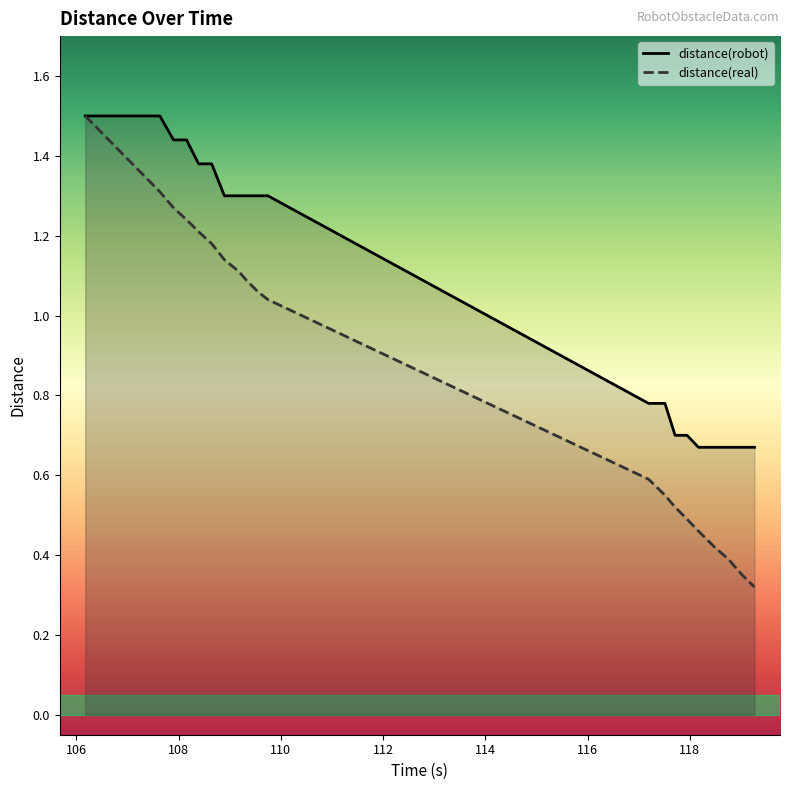

True or false: distance(robot) and distance(real) intersect in this chart.

False